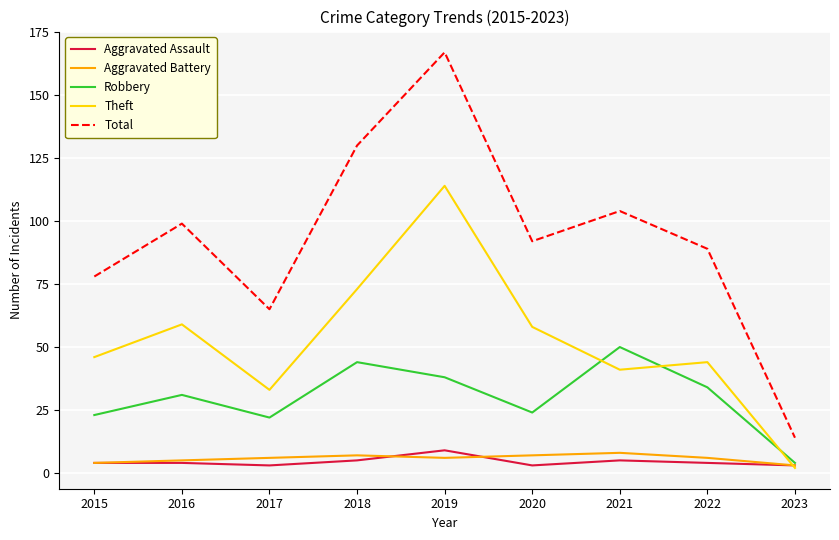

Is the value of Total at 2016 greater than the value of Aggravated Battery at 2018?

Yes